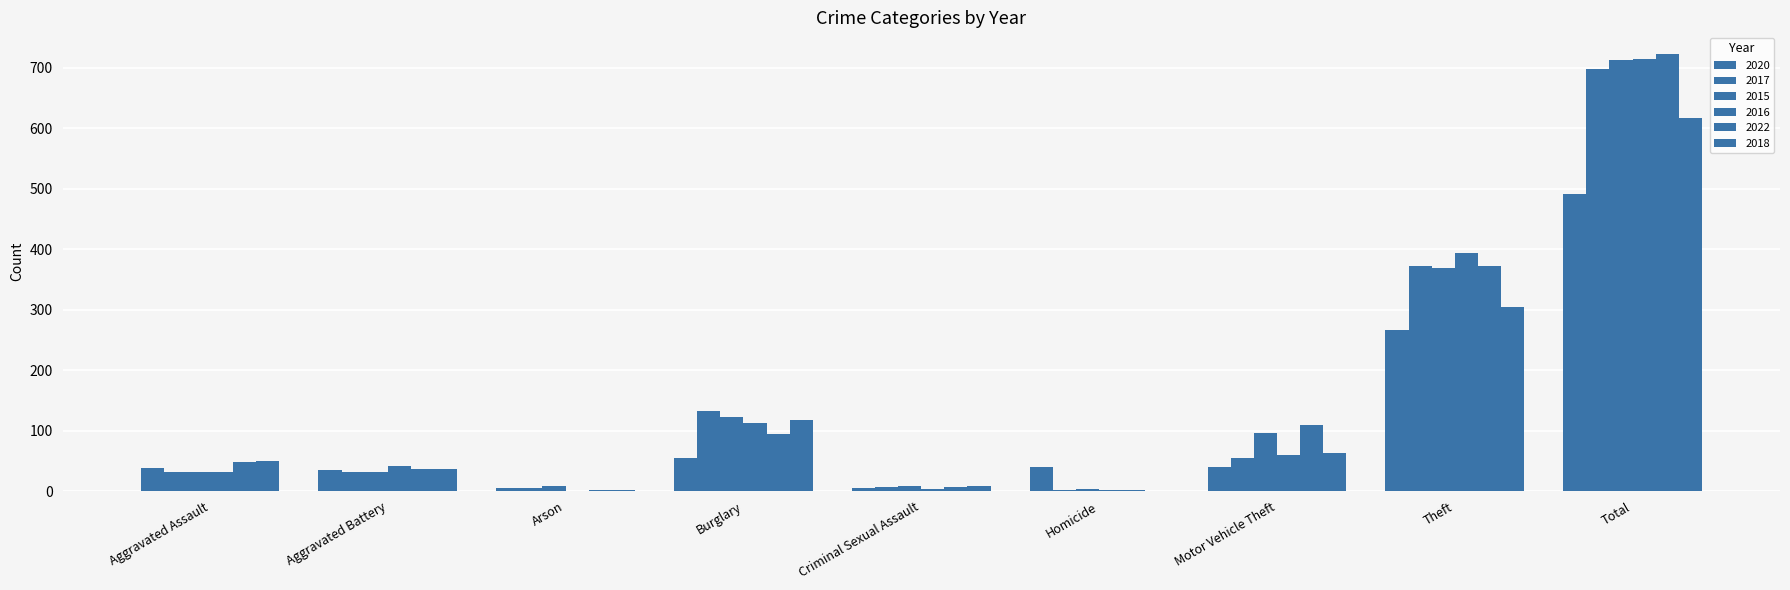

At how many categories does at least one series exceed 235?

2